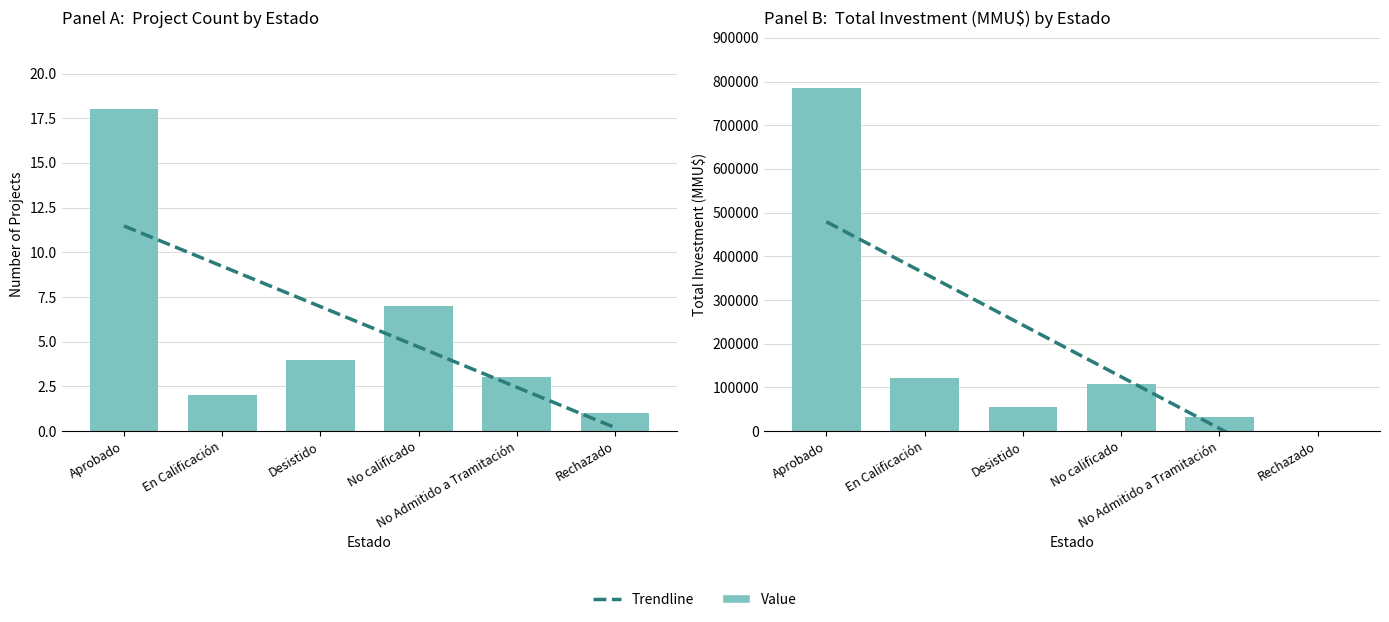

Is it true that Count equals 7 at No calificado?

True